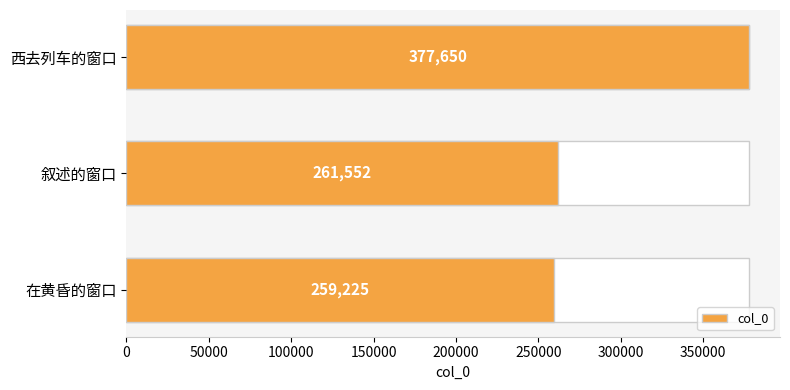

Which label corresponds to the smallest value in the chart?

在黄昏的窗口